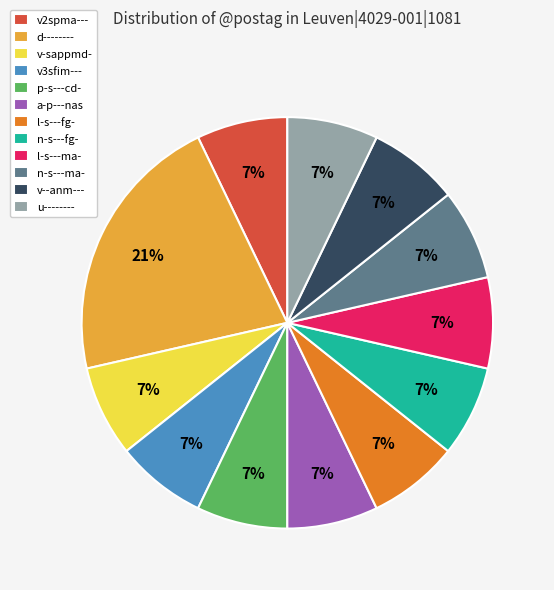

Which slice is the largest?

d--------